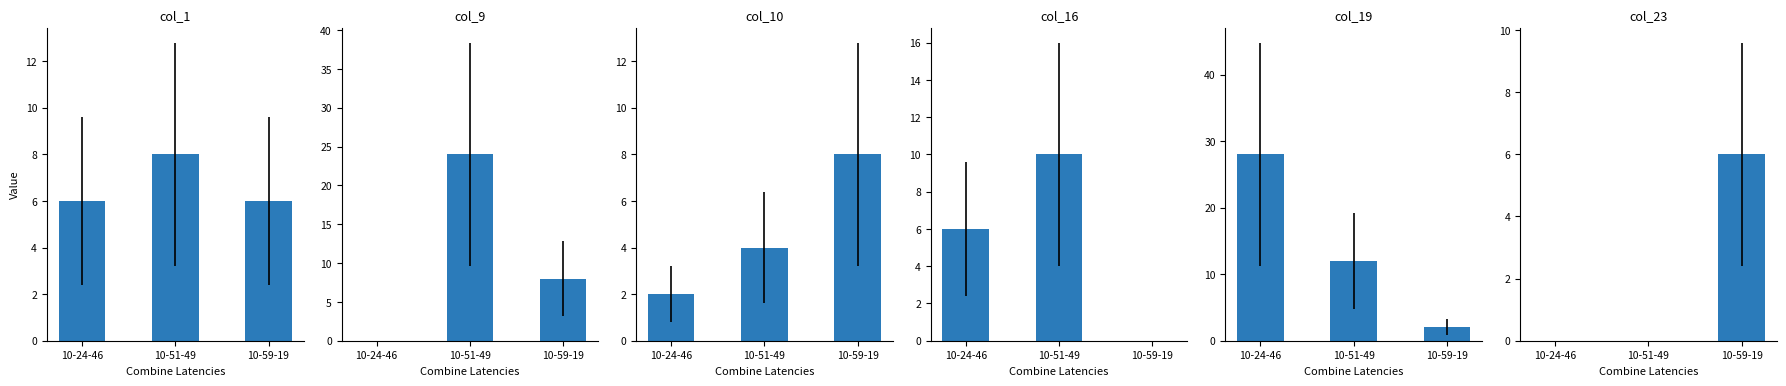

How many col_1 values are between 6 and 8?

3